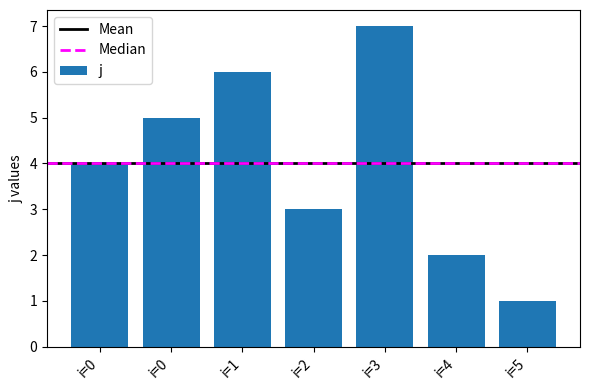

Rank the categories by value from lowest to highest.

i=5, i=4, i=2, i=0, i=0, i=1, i=3